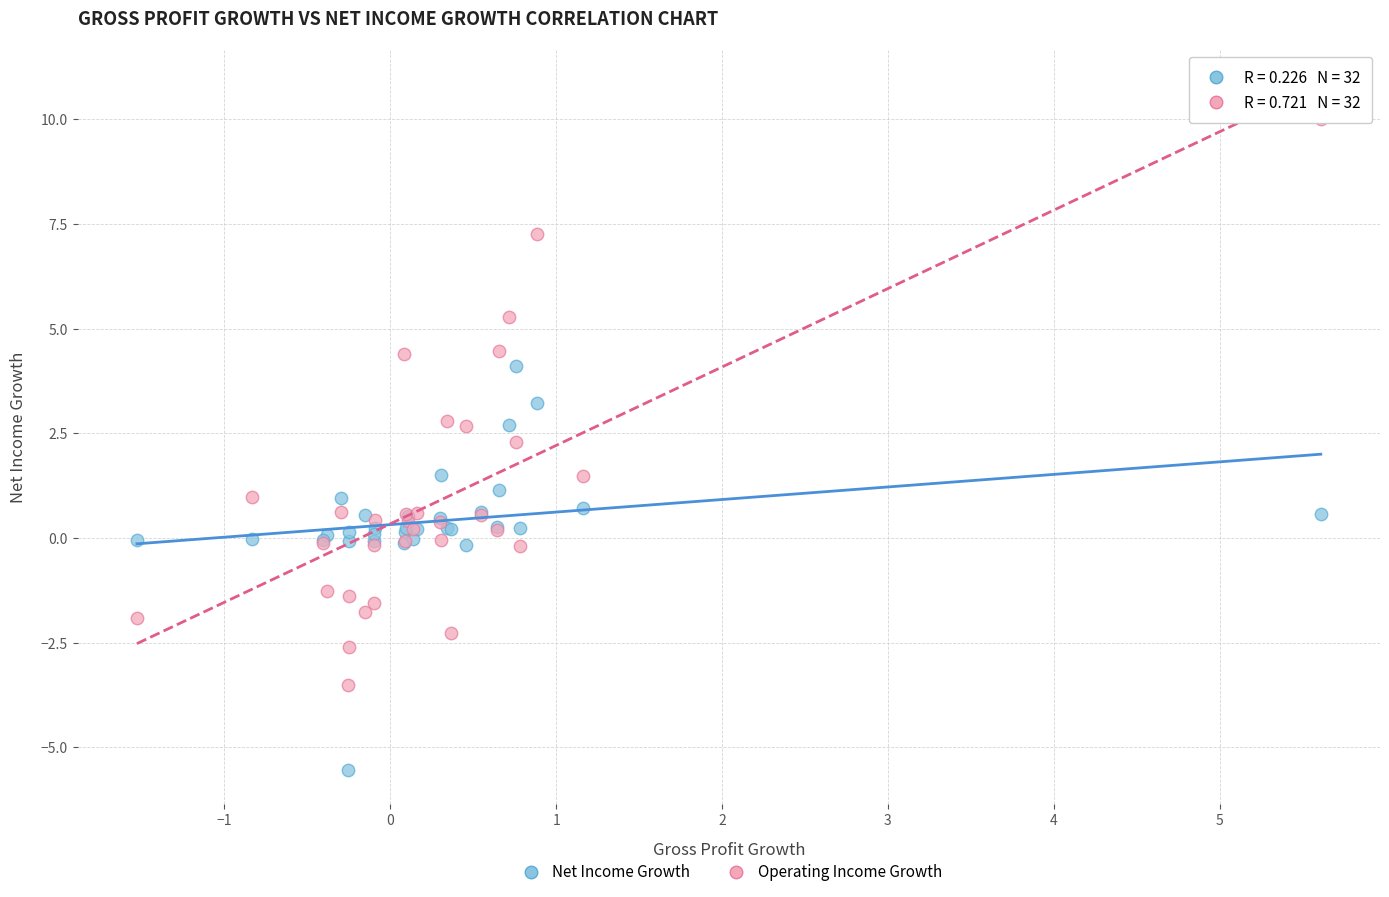

Which series has the widest spread of Y values?

Operating Income Growth